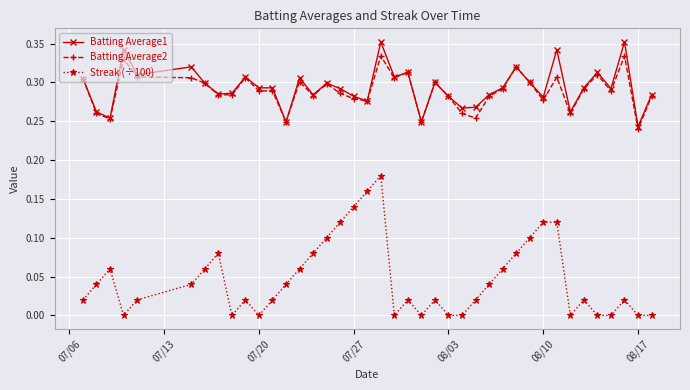

True or false: Batting Average2 and Streak (÷100) intersect in this chart.

False